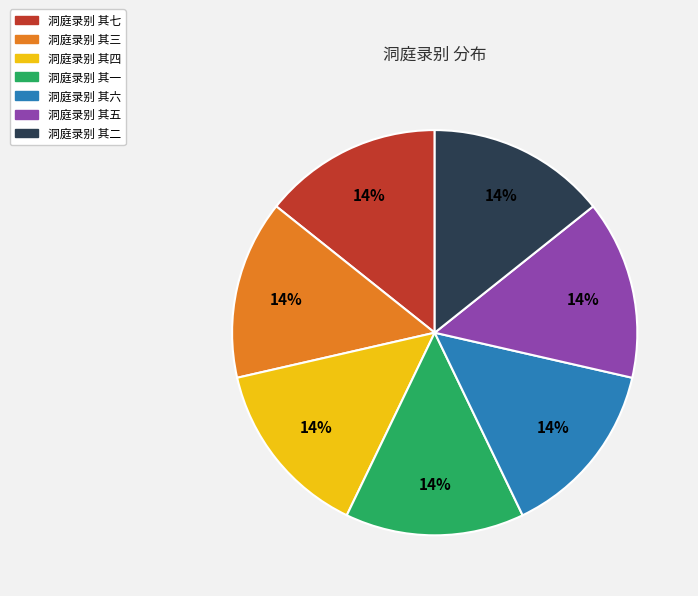

Is the sum of 洞庭录别 其三 and 洞庭录别 其六 greater than half?

No